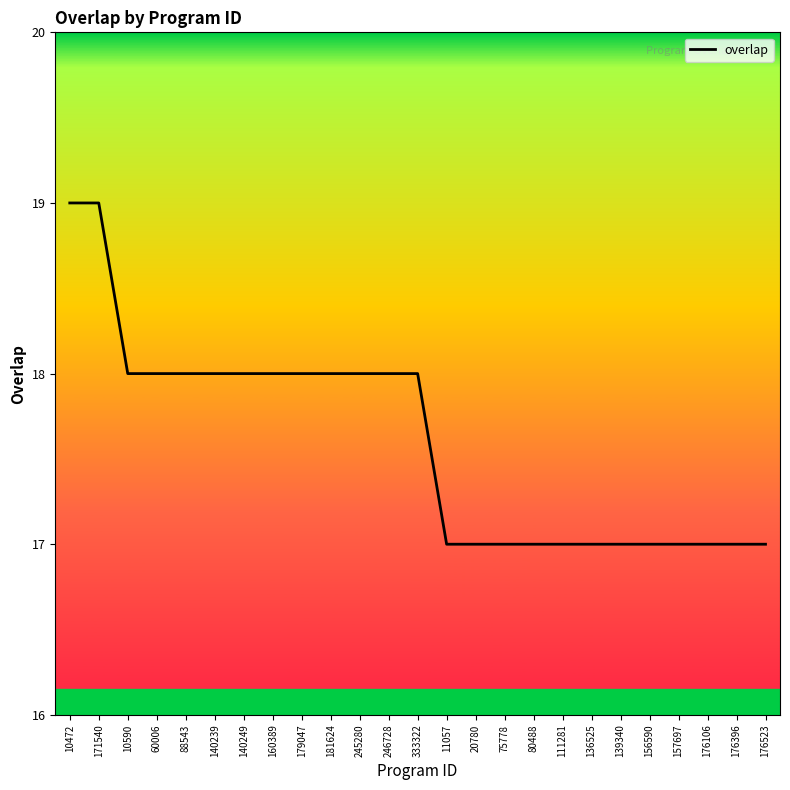

What position from the right is 157697?

4